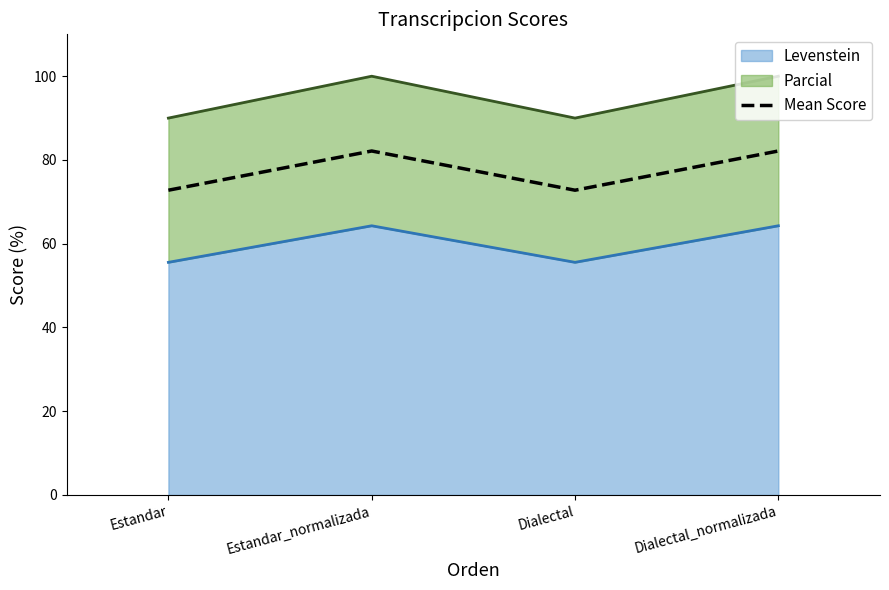

How many data points does each series have?

4